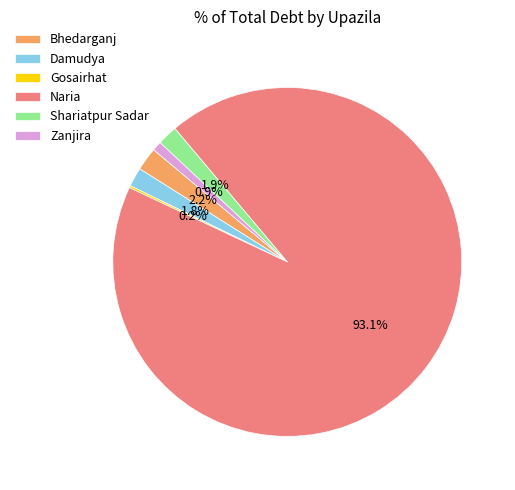

The Bhedarganj slice represents 16% of the pie. True or false?

False